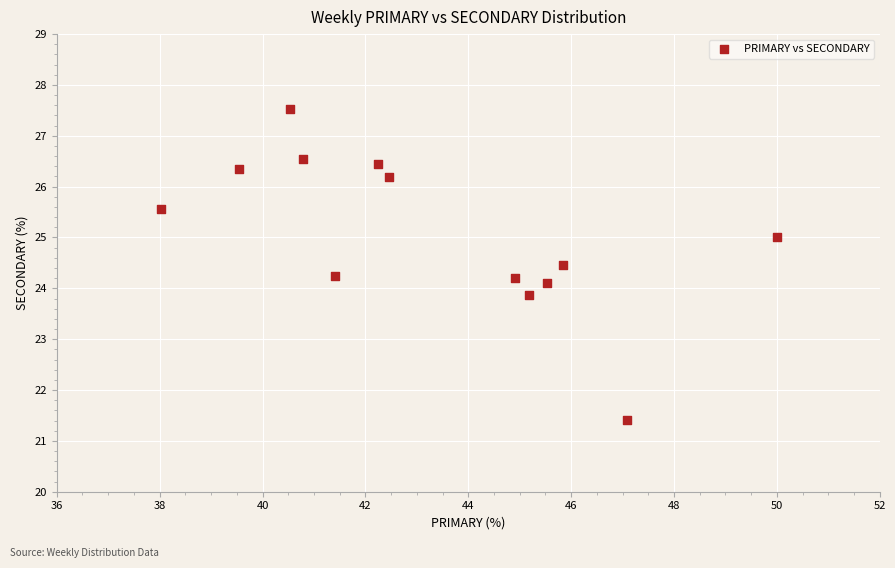

What is the range of X values (max minus min)?

12.0